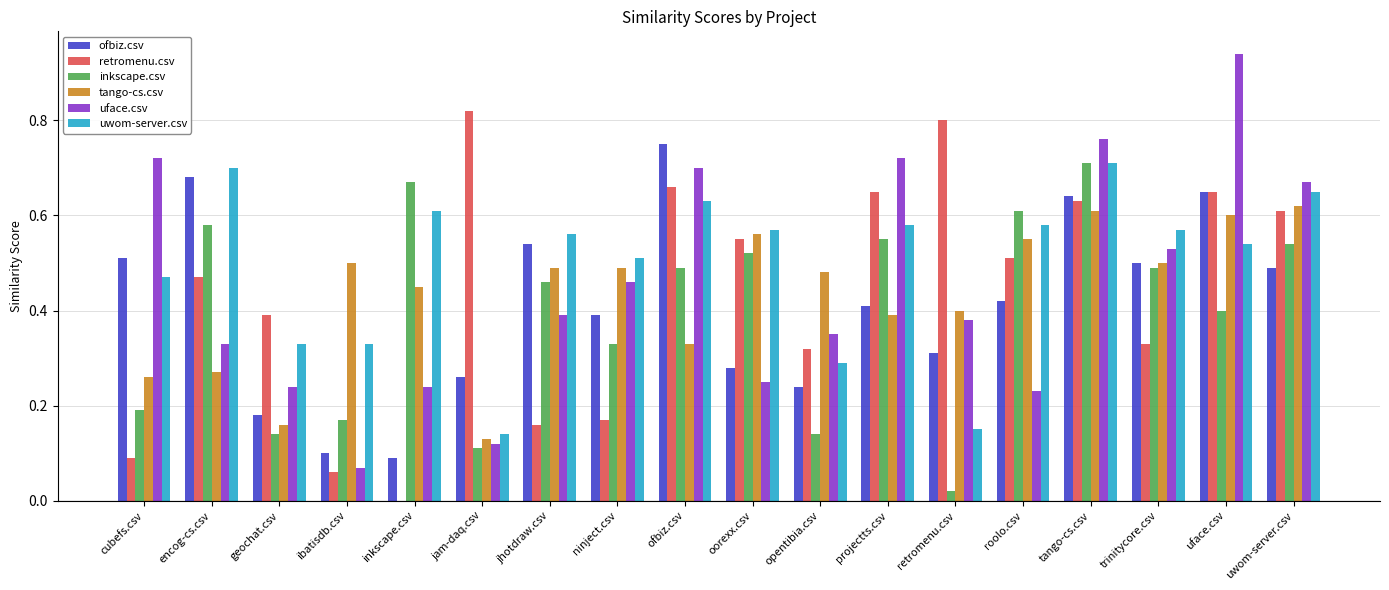

At which category does the chart reach its peak across all series?

uface.csv